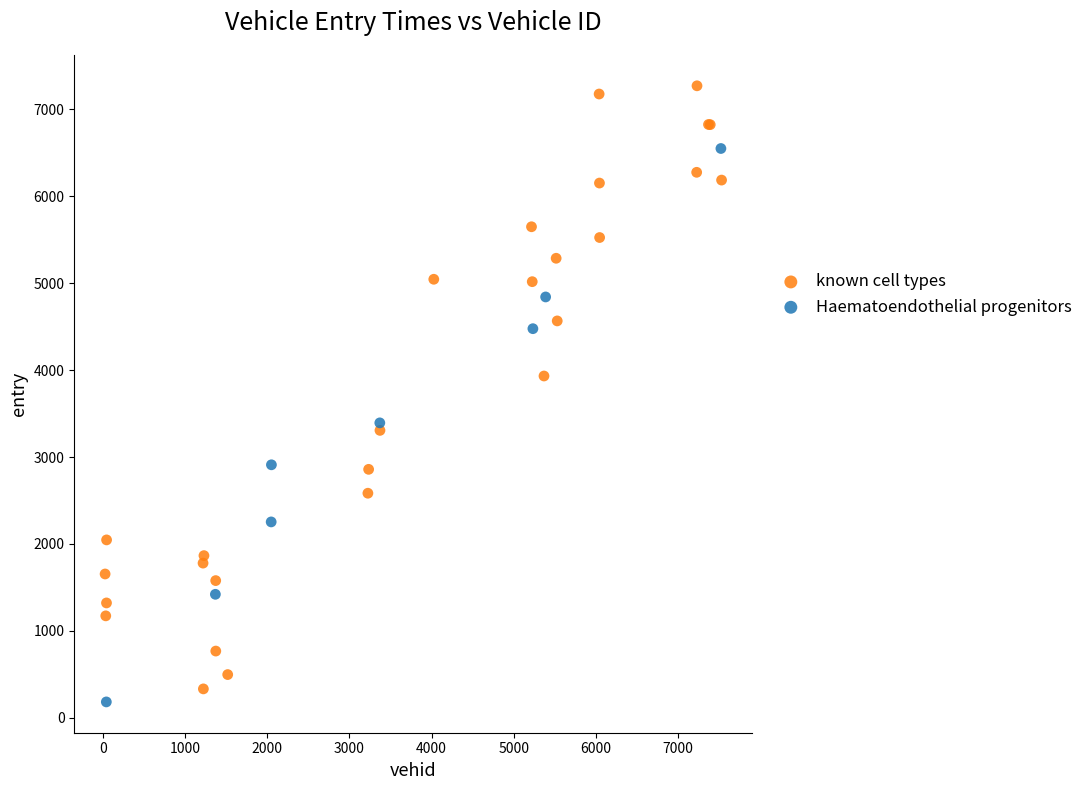

Which series has the largest Y range (max minus min)?

known cell types